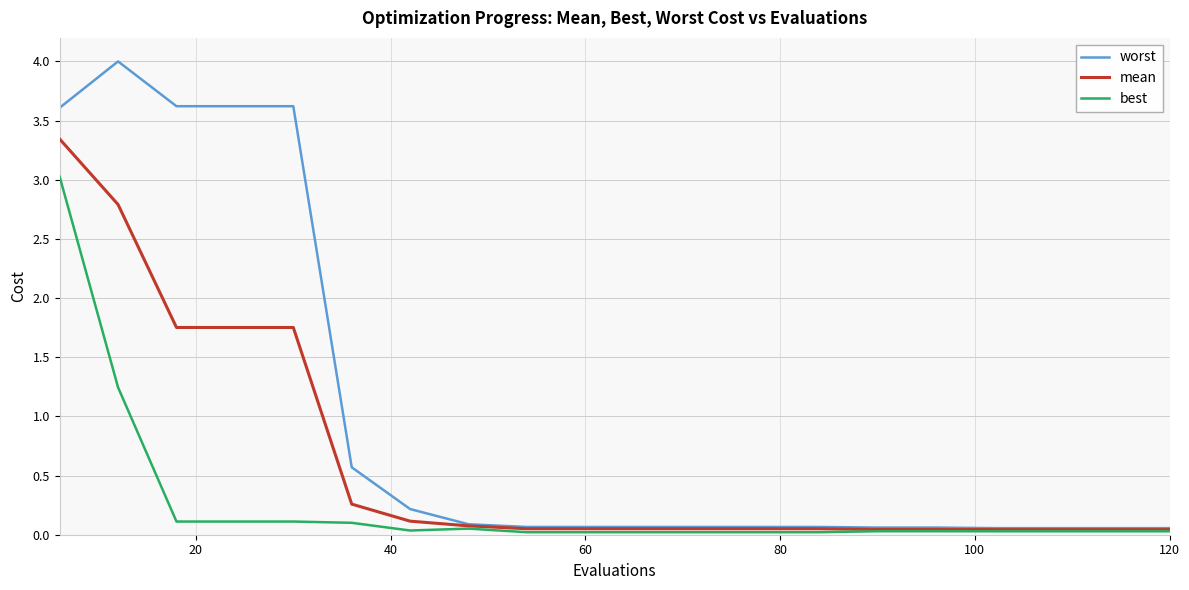

At how many categories does at least one series exceed 0?

20